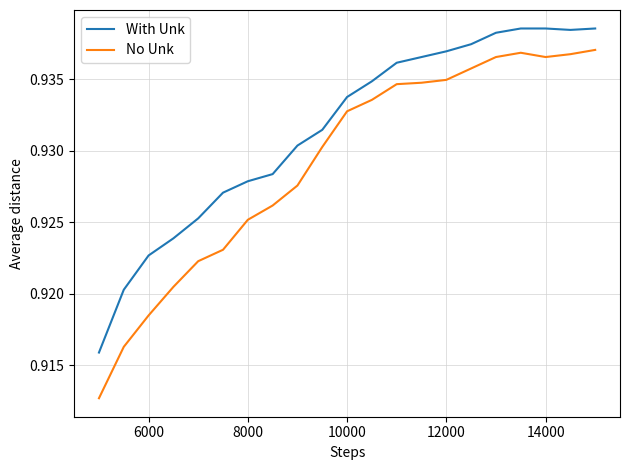

True or false: With Unk and No Unk intersect in this chart.

False